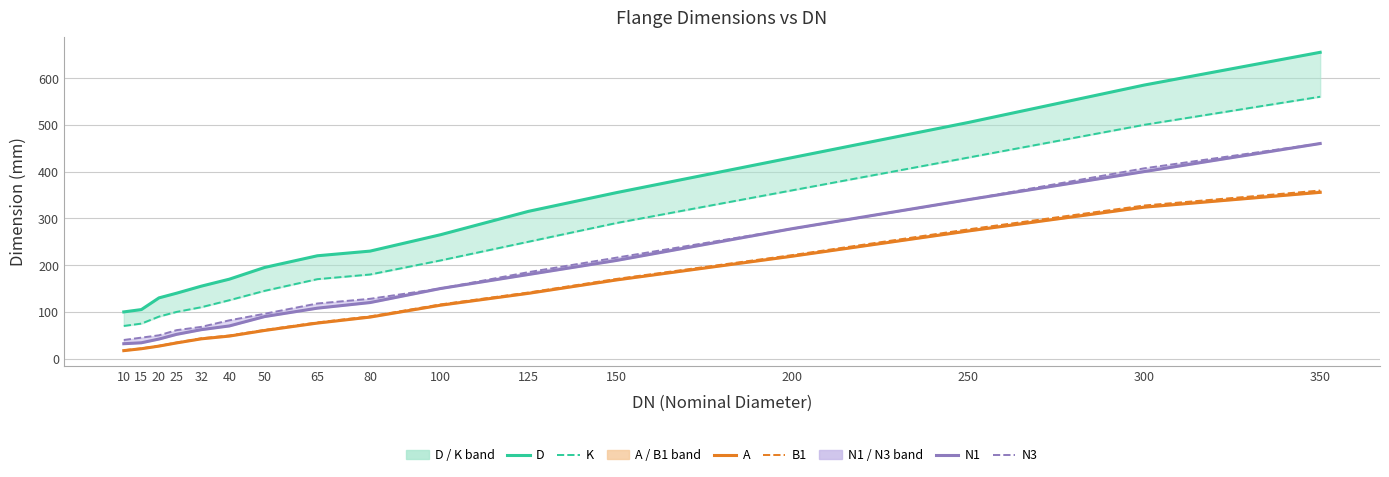

What are all the series names shown in the legend?

D, K, A, B1, N1, N3